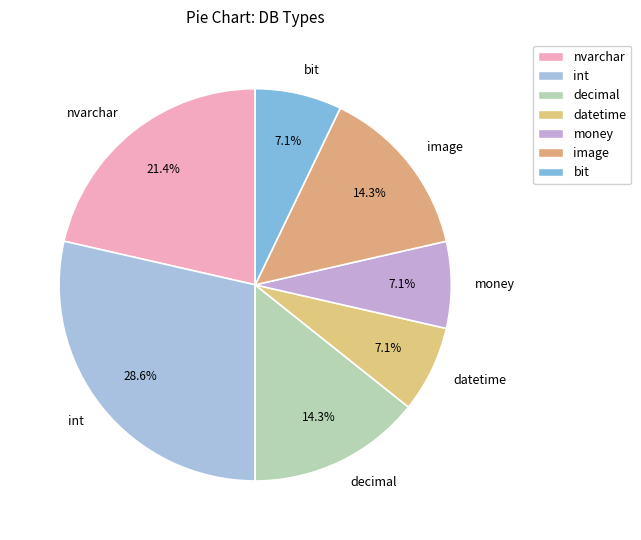

Count the number of slices in the pie.

7